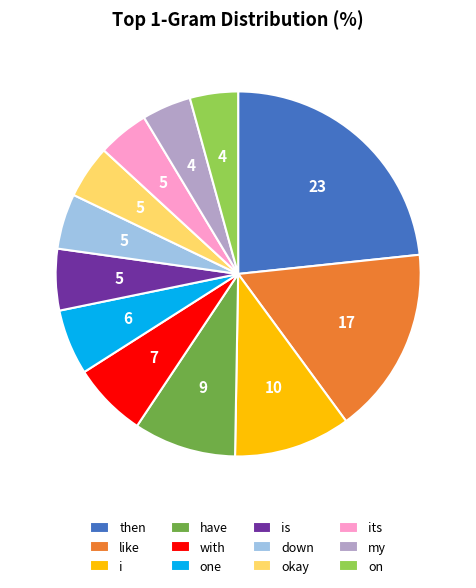

How many segments does this pie chart have?

12